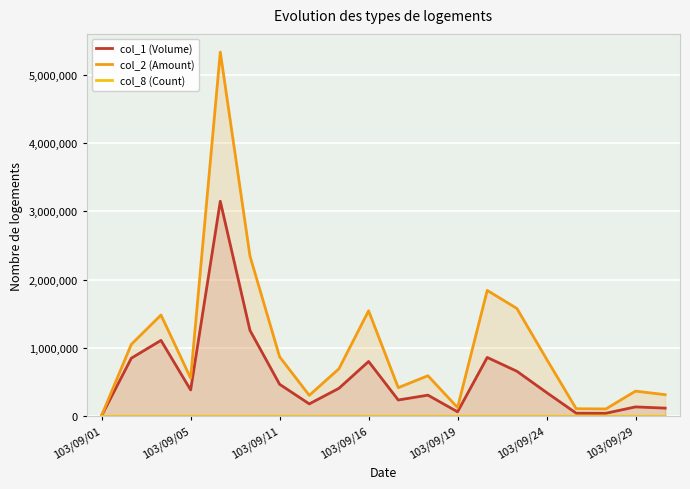

What is the value of the col_2 (Amount) point at the 7th from the left?

871250